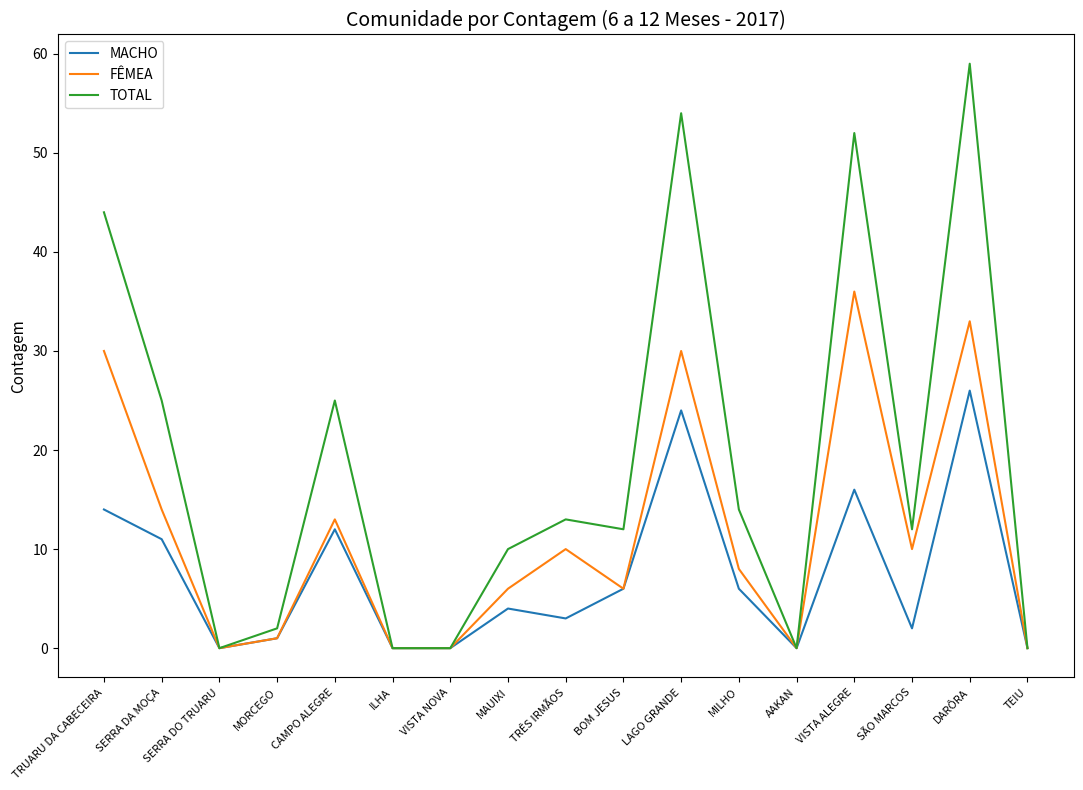

Between MORCEGO and DARÔRA, which series saw the biggest shift?

TOTAL